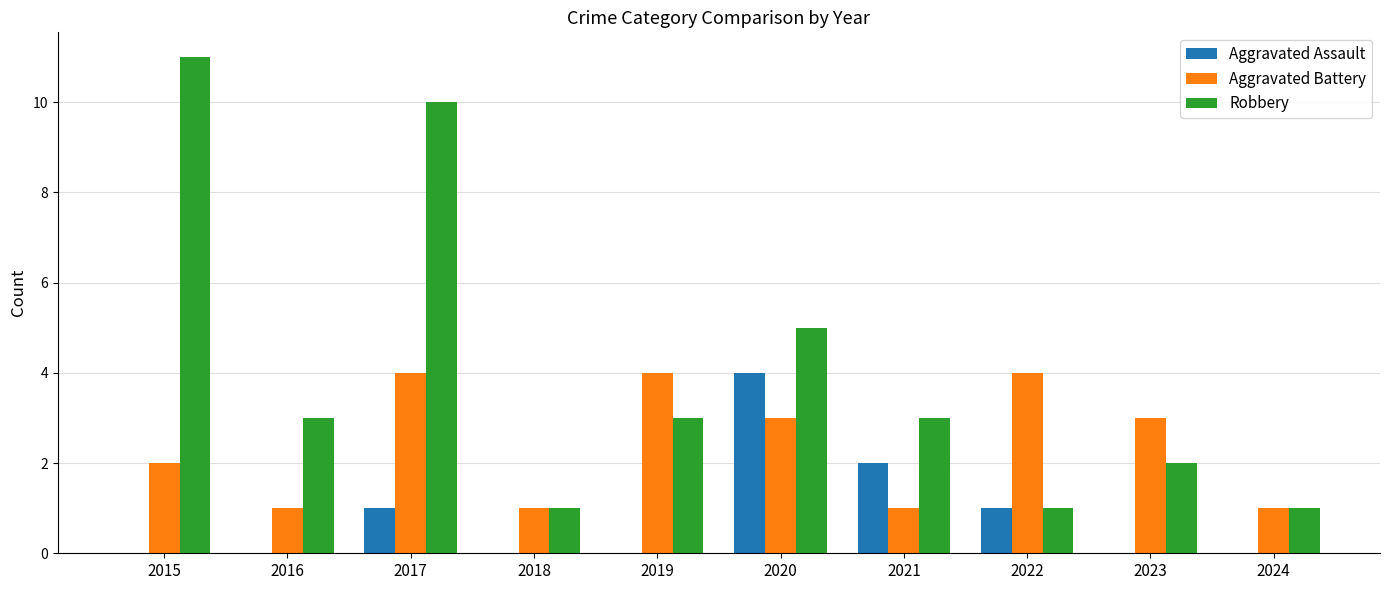

Reading left to right, list all the values displayed in this chart.

Aggravated Assault: 2015=0	2016=0	2017=1	2018=0	2019=0	2020=4	2021=2	2022=1	2023=0	2024=0
Aggravated Battery: 2015=2	2016=1	2017=4	2018=1	2019=4	2020=3	2021=1	2022=4	2023=3	2024=1
Robbery: 2015=11	2016=3	2017=10	2018=1	2019=3	2020=5	2021=3	2022=1	2023=2	2024=1